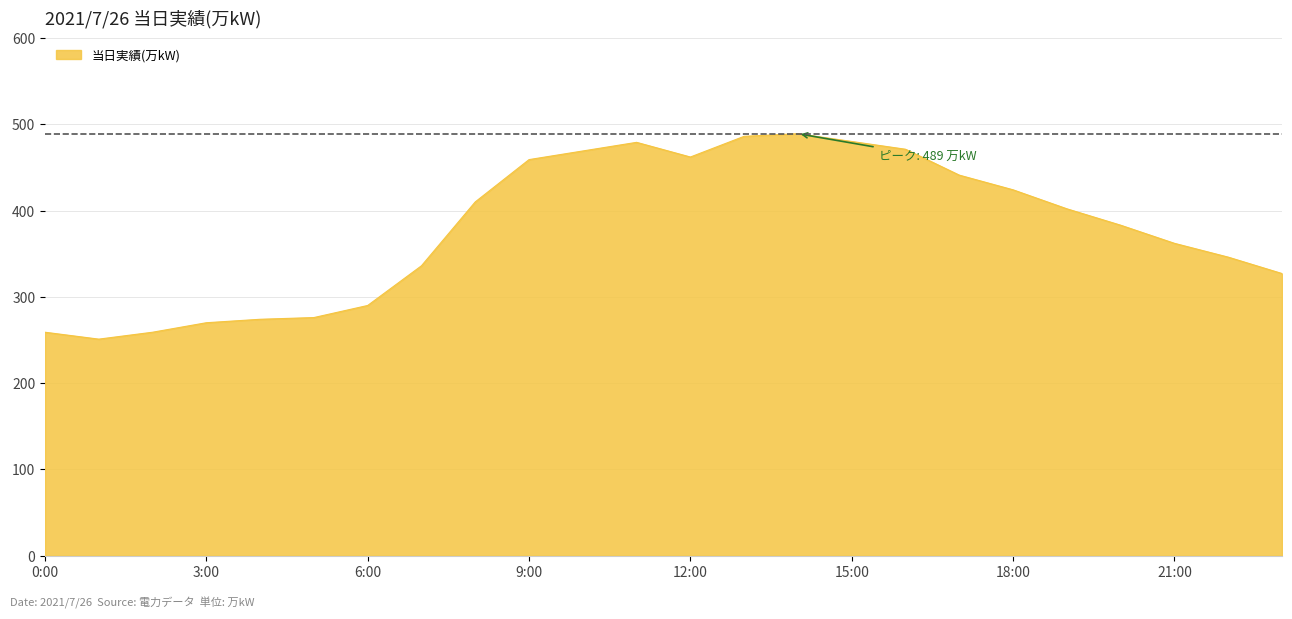

What is the difference between the maximum and minimum values?

238